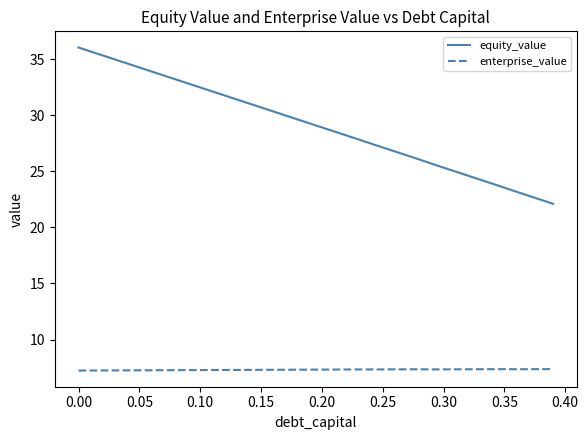

Which series has the largest total across all categories?

equity_value